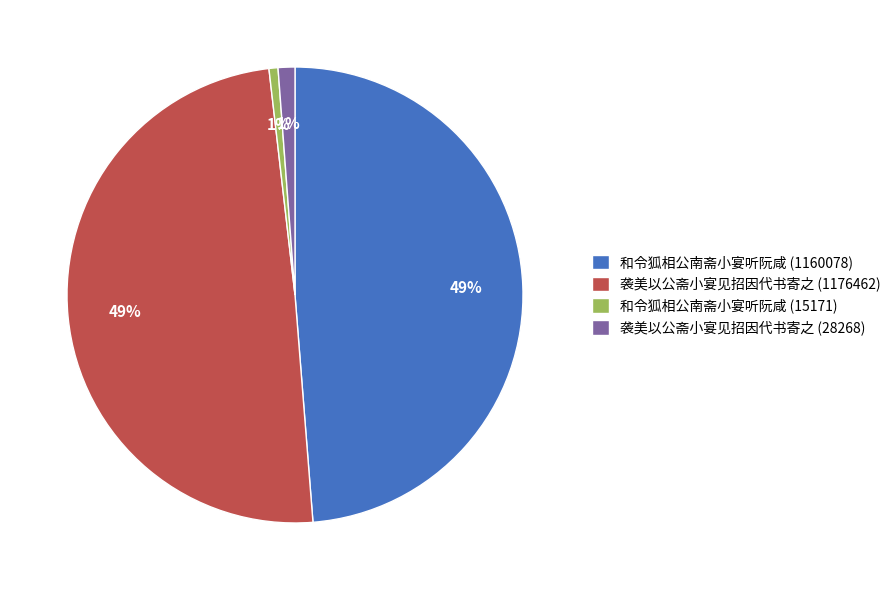

Combined, do 袭美以公斋小宴见招因代书寄之 (28268) and 和令狐相公南斋小宴听阮咸 (15171) account for over 50%?

No